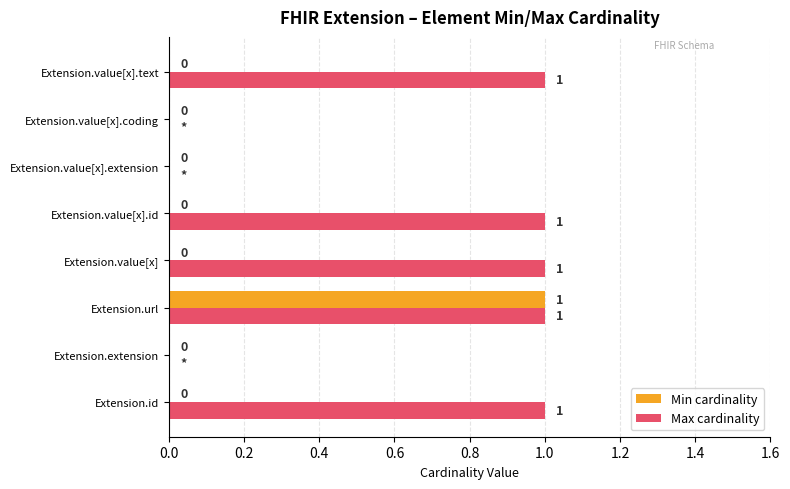

The Max cardinality series shows 0 at Extension.extension. True or false?

True